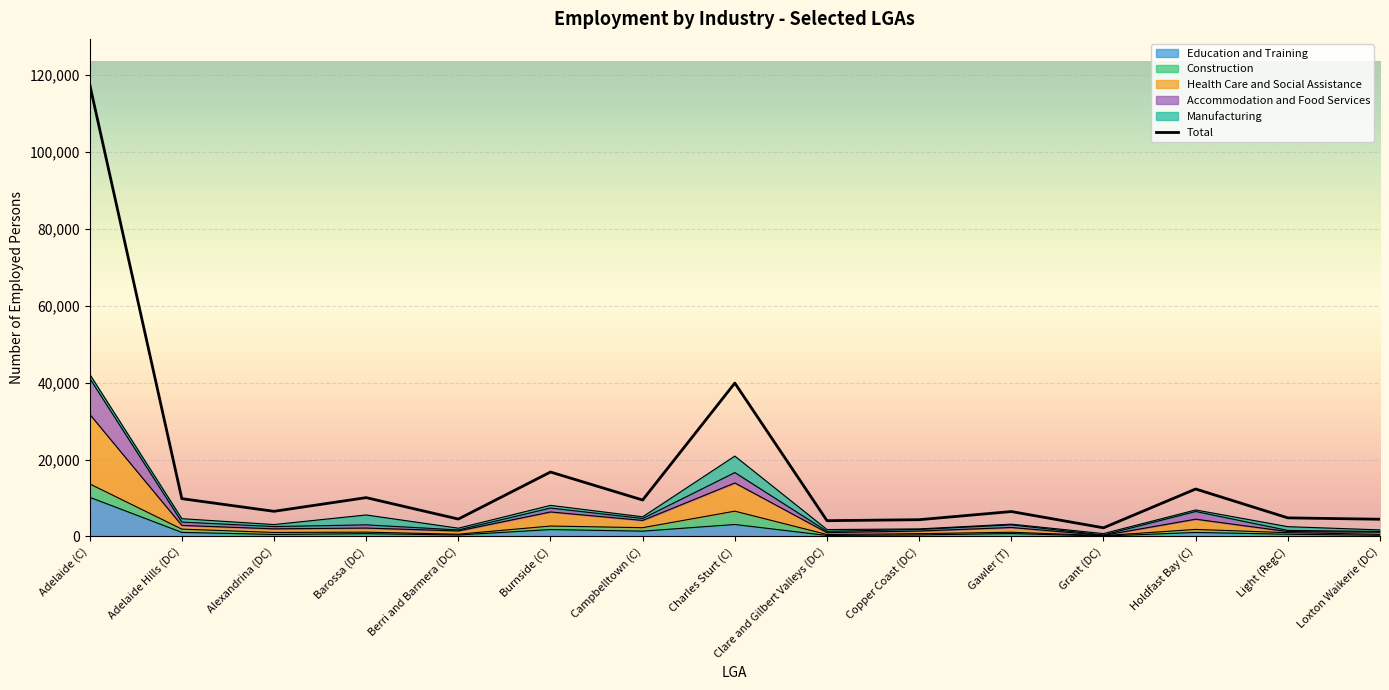

Which category has the lowest value in the Education and Training series?

Grant (DC)